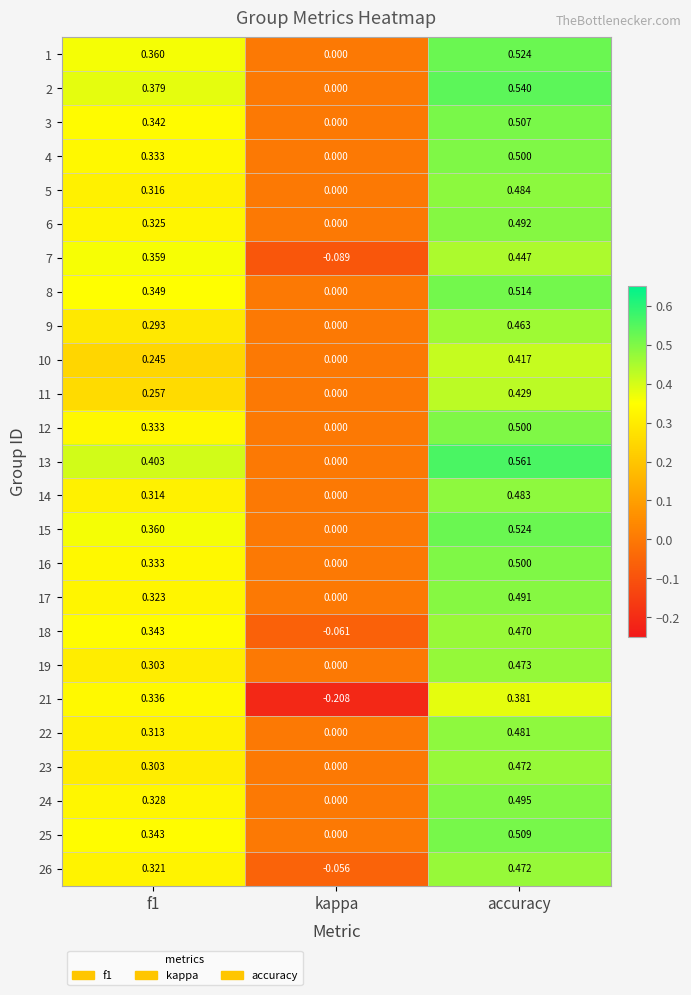

Between kappa and accuracy, which series saw the biggest shift?

21